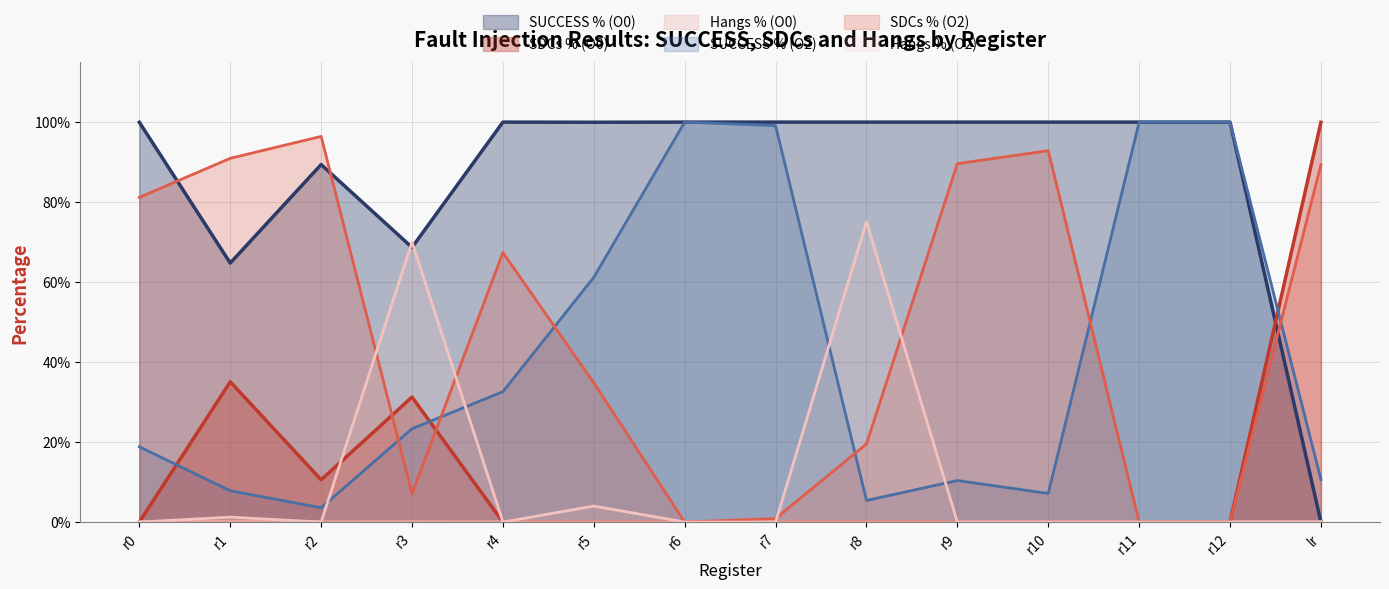

True or false: Hangs % (O0) has more than 1 interior local peaks.

True